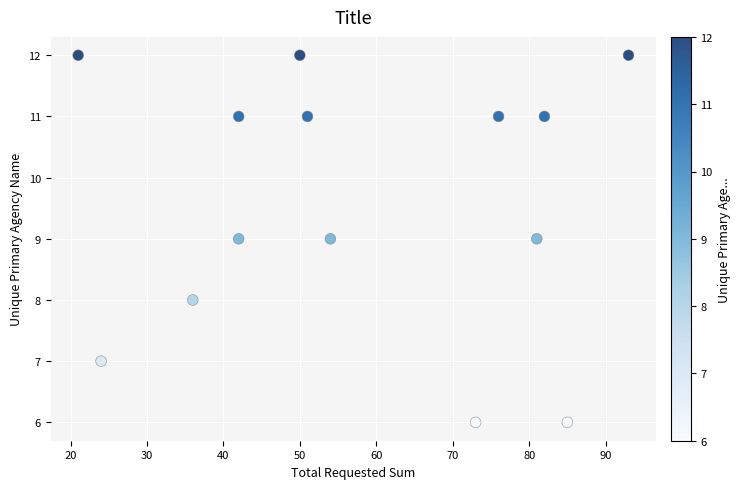

What is the range of Y values (max minus min)?

6